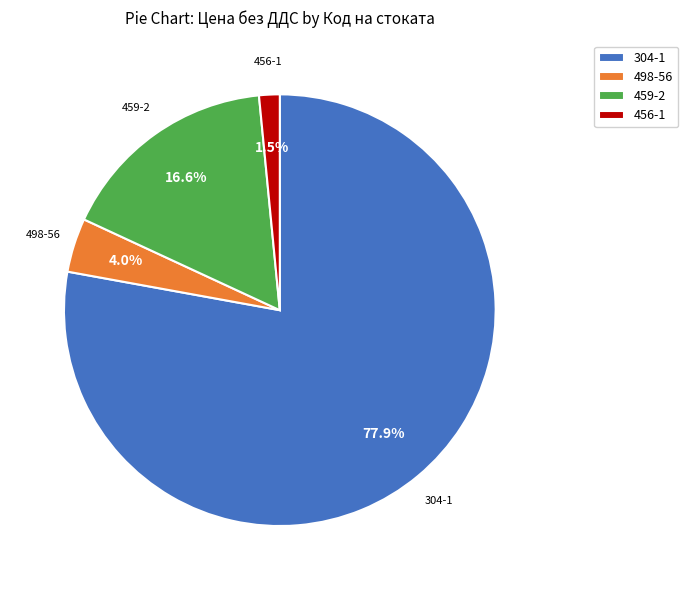

What is the total percentage of 498-56 and 459-2?

20.6%